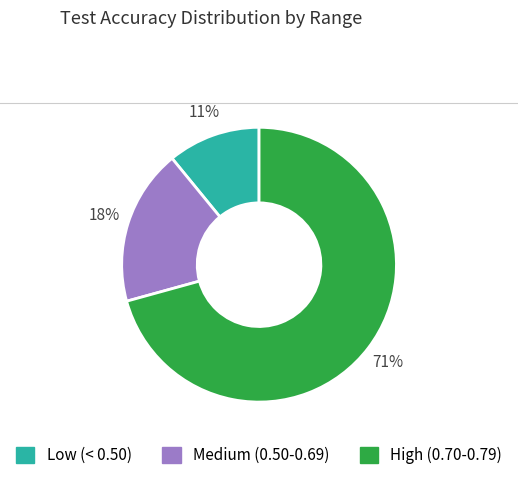

To the nearest percent, what is the average slice percentage?

33%